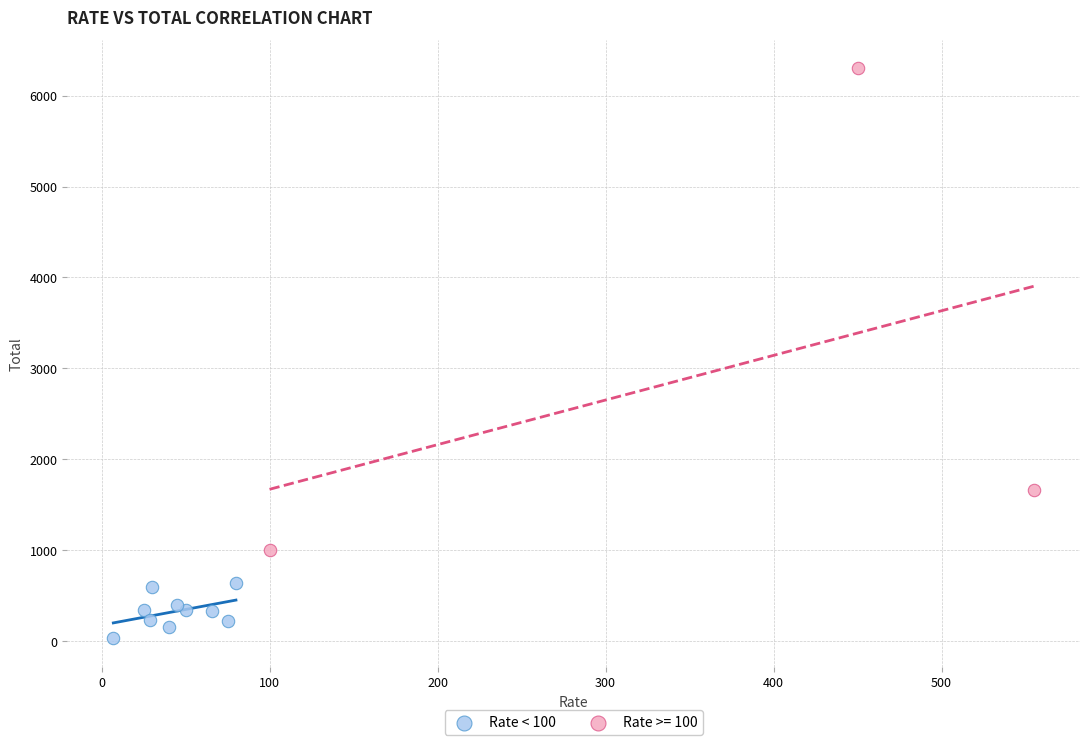

Which series has the widest spread of Y values?

Rate >= 100